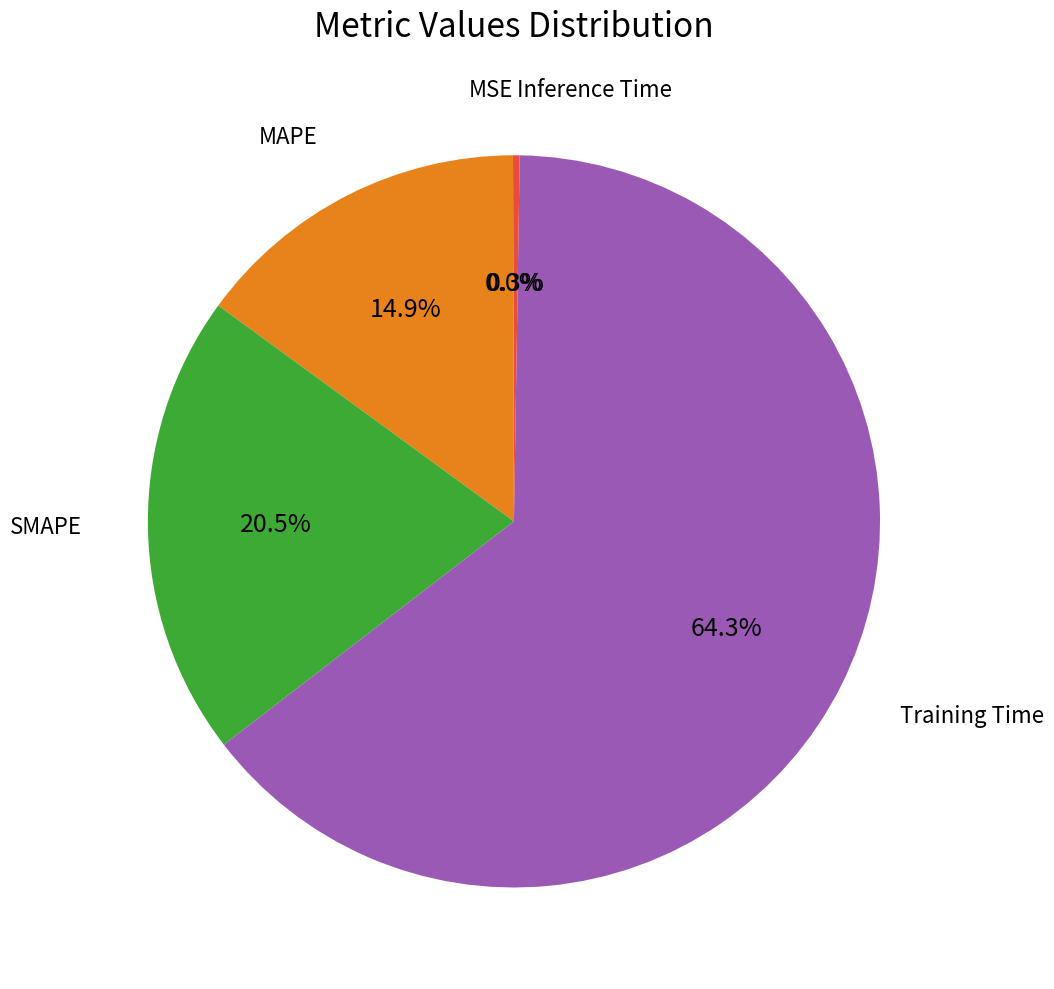

Is there any slice that represents more than half of the pie?

Yes